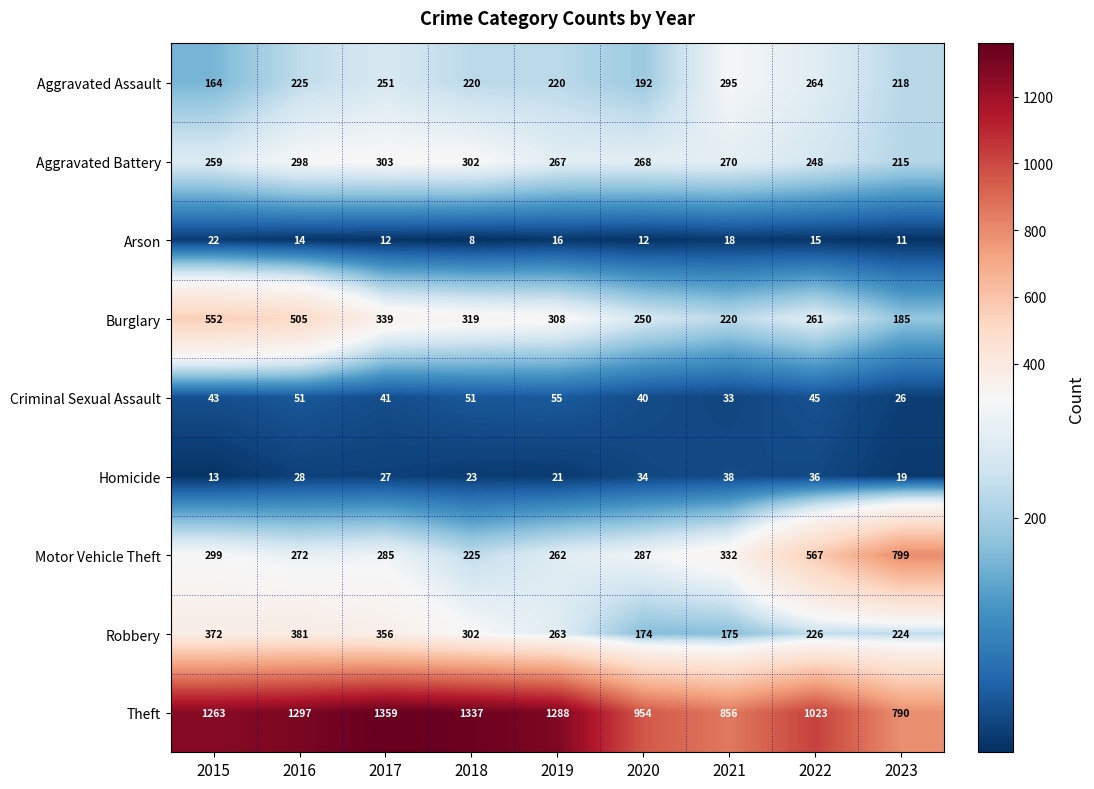

What is the maximum value shown in the chart?

1359